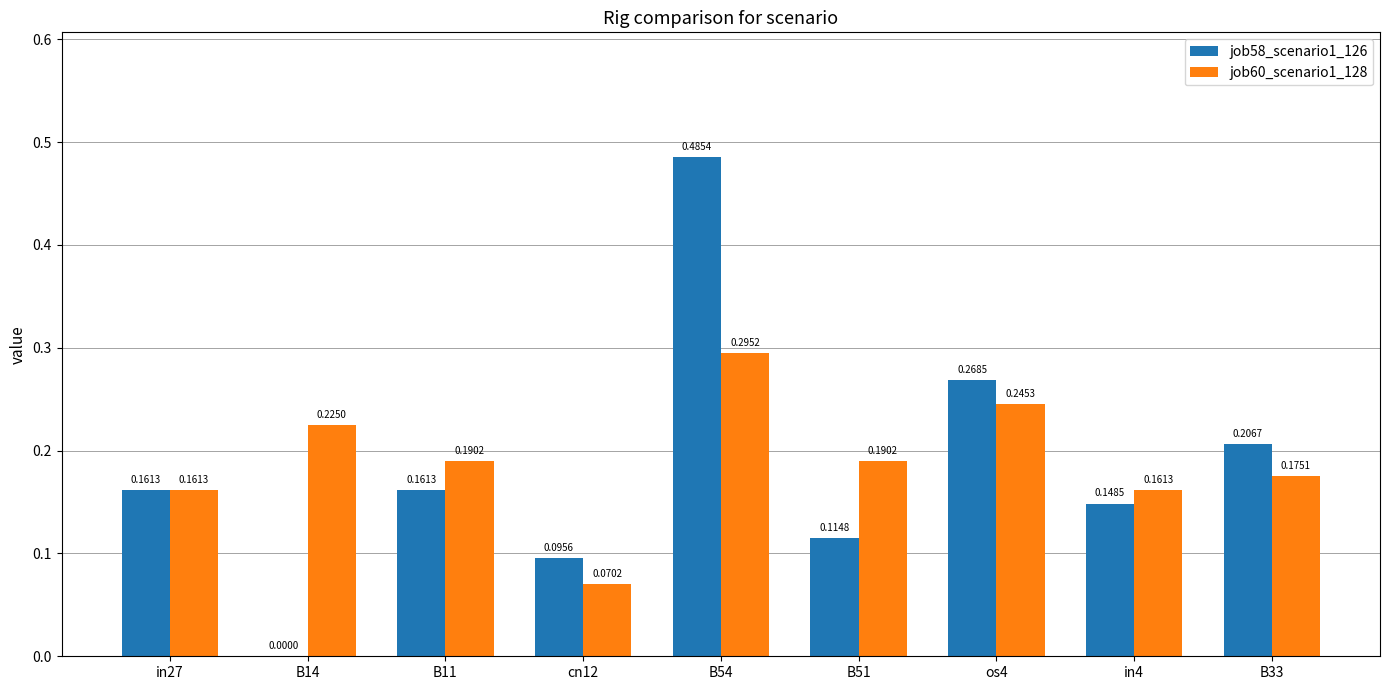

What is the sum of all job58_scenario1_126 values?

1.6